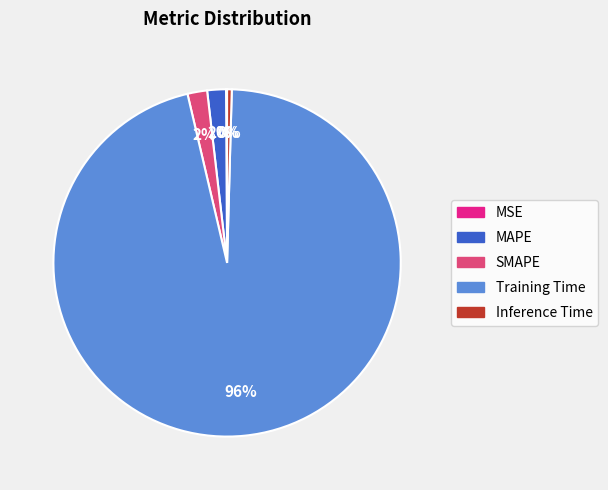

Between MAPE and Inference Time, which is larger?

MAPE